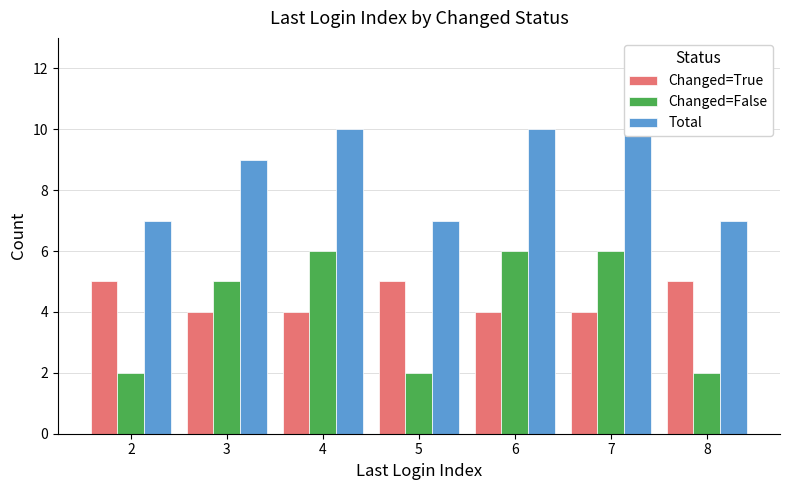

What is the value of the Changed=False bar at the 6th from the left?

6